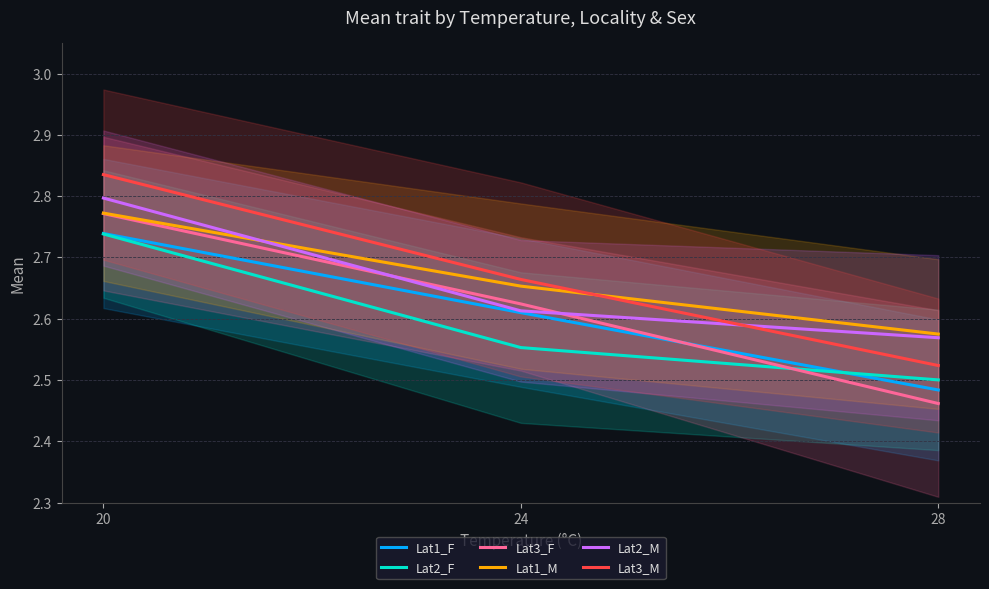

Is this an area chart (filled region under the line)?

No